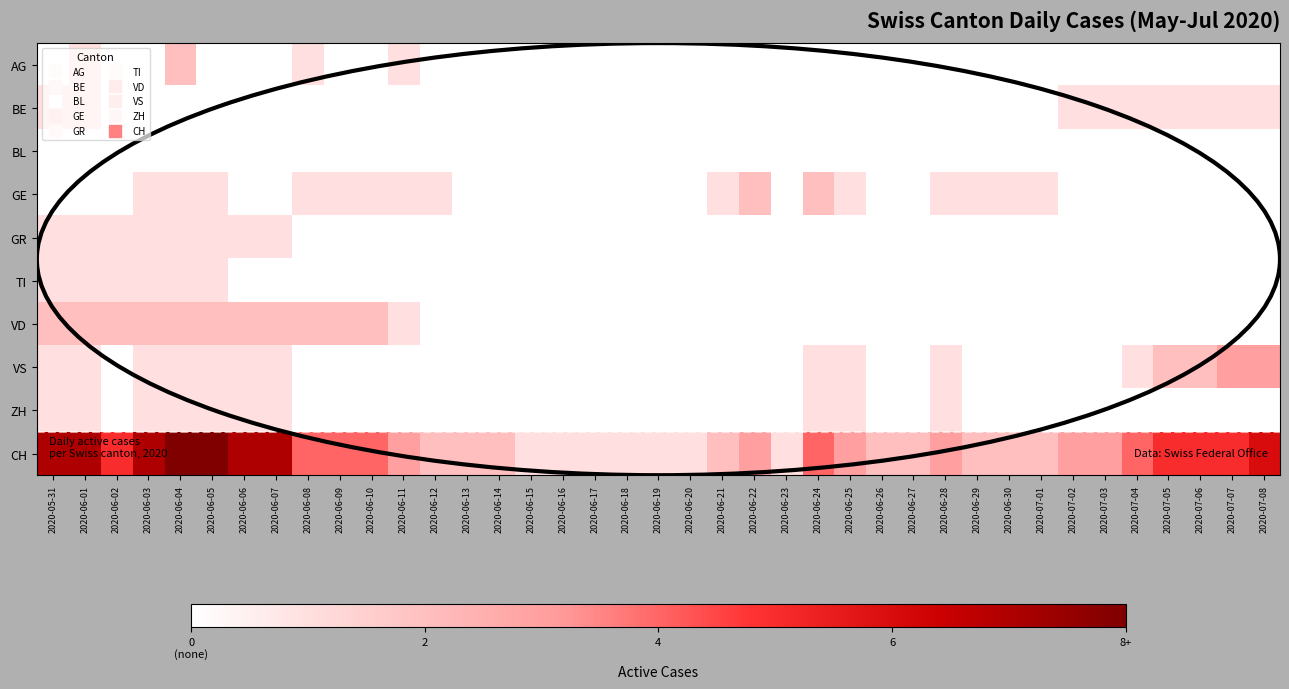

Reading left to right, extract all data points from this chart.

AG: 2020-05-31=0	2020-06-01=1	2020-06-02=0	2020-06-03=0	2020-06-04=2	2020-06-05=0	2020-06-06=0	2020-06-07=0	2020-06-08=1	2020-06-09=0	2020-06-10=0	2020-06-11=1	2020-06-12=0	2020-06-13=0	2020-06-14=0	2020-06-15=0	2020-06-16=0	2020-06-17=0	2020-06-18=0	2020-06-19=0	2020-06-20=0	2020-06-21=0	2020-06-22=0	2020-06-23=0	2020-06-24=0	2020-06-25=0	2020-06-26=0	2020-06-27=0	2020-06-28=0	2020-06-29=0	2020-06-30=0	2020-07-01=0	2020-07-02=0	2020-07-03=0	2020-07-04=0	2020-07-05=0	2020-07-06=0	2020-07-07=0	2020-07-08=0
BE: 2020-05-31=1	2020-06-01=1	2020-06-02=0	2020-06-03=0	2020-06-04=0	2020-06-05=0	2020-06-06=0	2020-06-07=0	2020-06-08=0	2020-06-09=0	2020-06-10=0	2020-06-11=0	2020-06-12=0	2020-06-13=0	2020-06-14=0	2020-06-15=0	2020-06-16=0	2020-06-17=0	2020-06-18=0	2020-06-19=0	2020-06-20=0	2020-06-21=0	2020-06-22=0	2020-06-23=0	2020-06-24=0	2020-06-25=0	2020-06-26=0	2020-06-27=0	2020-06-28=0	2020-06-29=0	2020-06-30=0	2020-07-01=0	2020-07-02=1	2020-07-03=1	2020-07-04=1	2020-07-05=1	2020-07-06=1	2020-07-07=1	2020-07-08=1
BL: 2020-05-31=0	2020-06-01=0	2020-06-02=0	2020-06-03=0	2020-06-04=0	2020-06-05=0	2020-06-06=0	2020-06-07=0	2020-06-08=0	2020-06-09=0	2020-06-10=0	2020-06-11=0	2020-06-12=0	2020-06-13=0	2020-06-14=0	2020-06-15=0	2020-06-16=0	2020-06-17=0	2020-06-18=0	2020-06-19=0	2020-06-20=0	2020-06-21=0	2020-06-22=0	2020-06-23=0	2020-06-24=0	2020-06-25=0	2020-06-26=0	2020-06-27=0	2020-06-28=0	2020-06-29=0	2020-06-30=0	2020-07-01=0	2020-07-02=0	2020-07-03=0	2020-07-04=0	2020-07-05=0	2020-07-06=0	2020-07-07=0	2020-07-08=0
GE: 2020-05-31=0	2020-06-01=0	2020-06-02=0	2020-06-03=1	2020-06-04=1	2020-06-05=1	2020-06-06=0	2020-06-07=0	2020-06-08=1	2020-06-09=1	2020-06-10=1	2020-06-11=1	2020-06-12=1	2020-06-13=0	2020-06-14=0	2020-06-15=0	2020-06-16=0	2020-06-17=0	2020-06-18=0	2020-06-19=0	2020-06-20=0	2020-06-21=1	2020-06-22=2	2020-06-23=0	2020-06-24=2	2020-06-25=1	2020-06-26=0	2020-06-27=0	2020-06-28=1	2020-06-29=1	2020-06-30=1	2020-07-01=1	2020-07-02=0	2020-07-03=0	2020-07-04=0	2020-07-05=0	2020-07-06=0	2020-07-07=0	2020-07-08=0
GR: 2020-05-31=1	2020-06-01=1	2020-06-02=1	2020-06-03=1	2020-06-04=1	2020-06-05=1	2020-06-06=1	2020-06-07=1	2020-06-08=0	2020-06-09=0	2020-06-10=0	2020-06-11=0	2020-06-12=0	2020-06-13=0	2020-06-14=0	2020-06-15=0	2020-06-16=0	2020-06-17=0	2020-06-18=0	2020-06-19=0	2020-06-20=0	2020-06-21=0	2020-06-22=0	2020-06-23=0	2020-06-24=0	2020-06-25=0	2020-06-26=0	2020-06-27=0	2020-06-28=0	2020-06-29=0	2020-06-30=0	2020-07-01=0	2020-07-02=0	2020-07-03=0	2020-07-04=0	2020-07-05=0	2020-07-06=0	2020-07-07=0	2020-07-08=0
TI: 2020-05-31=1	2020-06-01=1	2020-06-02=1	2020-06-03=1	2020-06-04=1	2020-06-05=1	2020-06-06=0	2020-06-07=0	2020-06-08=0	2020-06-09=0	2020-06-10=0	2020-06-11=0	2020-06-12=0	2020-06-13=0	2020-06-14=0	2020-06-15=0	2020-06-16=0	2020-06-17=0	2020-06-18=0	2020-06-19=0	2020-06-20=0	2020-06-21=0	2020-06-22=0	2020-06-23=0	2020-06-24=0	2020-06-25=0	2020-06-26=0	2020-06-27=0	2020-06-28=0	2020-06-29=0	2020-06-30=0	2020-07-01=0	2020-07-02=0	2020-07-03=0	2020-07-04=0	2020-07-05=0	2020-07-06=0	2020-07-07=0	2020-07-08=0
VD: 2020-05-31=2	2020-06-01=2	2020-06-02=2	2020-06-03=2	2020-06-04=2	2020-06-05=2	2020-06-06=2	2020-06-07=2	2020-06-08=2	2020-06-09=2	2020-06-10=2	2020-06-11=1	2020-06-12=0	2020-06-13=0	2020-06-14=0	2020-06-15=0	2020-06-16=0	2020-06-17=0	2020-06-18=0	2020-06-19=0	2020-06-20=0	2020-06-21=0	2020-06-22=0	2020-06-23=0	2020-06-24=0	2020-06-25=0	2020-06-26=0	2020-06-27=0	2020-06-28=0	2020-06-29=0	2020-06-30=0	2020-07-01=0	2020-07-02=0	2020-07-03=0	2020-07-04=0	2020-07-05=0	2020-07-06=0	2020-07-07=0	2020-07-08=0
VS: 2020-05-31=1	2020-06-01=1	2020-06-02=0	2020-06-03=1	2020-06-04=1	2020-06-05=1	2020-06-06=1	2020-06-07=1	2020-06-08=0	2020-06-09=0	2020-06-10=0	2020-06-11=0	2020-06-12=0	2020-06-13=0	2020-06-14=0	2020-06-15=0	2020-06-16=0	2020-06-17=0	2020-06-18=0	2020-06-19=0	2020-06-20=0	2020-06-21=0	2020-06-22=0	2020-06-23=0	2020-06-24=1	2020-06-25=1	2020-06-26=0	2020-06-27=0	2020-06-28=1	2020-06-29=0	2020-06-30=0	2020-07-01=0	2020-07-02=0	2020-07-03=0	2020-07-04=1	2020-07-05=2	2020-07-06=2	2020-07-07=3	2020-07-08=3
ZH: 2020-05-31=1	2020-06-01=1	2020-06-02=0	2020-06-03=1	2020-06-04=1	2020-06-05=1	2020-06-06=1	2020-06-07=1	2020-06-08=0	2020-06-09=0	2020-06-10=0	2020-06-11=0	2020-06-12=0	2020-06-13=0	2020-06-14=0	2020-06-15=0	2020-06-16=0	2020-06-17=0	2020-06-18=0	2020-06-19=0	2020-06-20=0	2020-06-21=0	2020-06-22=0	2020-06-23=0	2020-06-24=1	2020-06-25=1	2020-06-26=0	2020-06-27=0	2020-06-28=1	2020-06-29=0	2020-06-30=0	2020-07-01=0	2020-07-02=0	2020-07-03=0	2020-07-04=0	2020-07-05=0	2020-07-06=0	2020-07-07=0	2020-07-08=0
CH: 2020-05-31=7	2020-06-01=7	2020-06-02=5	2020-06-03=7	2020-06-04=8	2020-06-05=8	2020-06-06=7	2020-06-07=7	2020-06-08=4	2020-06-09=4	2020-06-10=4	2020-06-11=3	2020-06-12=2	2020-06-13=2	2020-06-14=2	2020-06-15=1	2020-06-16=1	2020-06-17=1	2020-06-18=1	2020-06-19=1	2020-06-20=1	2020-06-21=2	2020-06-22=3	2020-06-23=1	2020-06-24=4	2020-06-25=3	2020-06-26=2	2020-06-27=2	2020-06-28=3	2020-06-29=2	2020-06-30=2	2020-07-01=2	2020-07-02=3	2020-07-03=3	2020-07-04=4	2020-07-05=5	2020-07-06=5	2020-07-07=5	2020-07-08=6